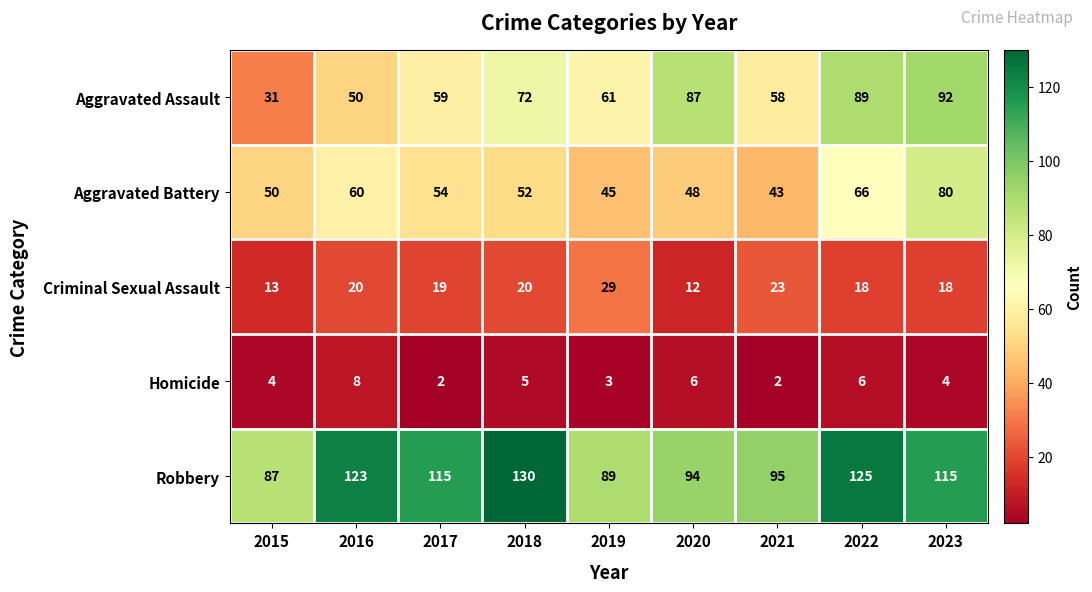

The value of Homicide at 2021 is 2. True or false?

True